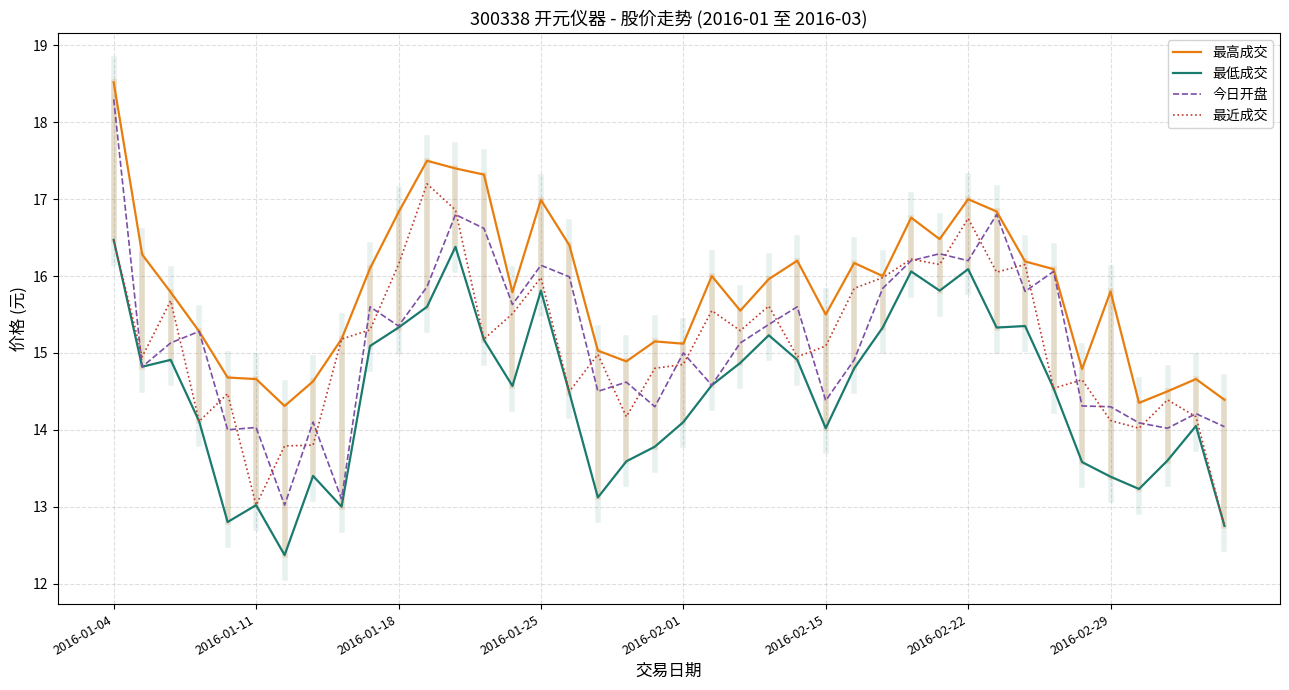

Rank the series by their maximum value, from lowest to highest.

最低成交, 最近成交, 今日开盘, 最高成交